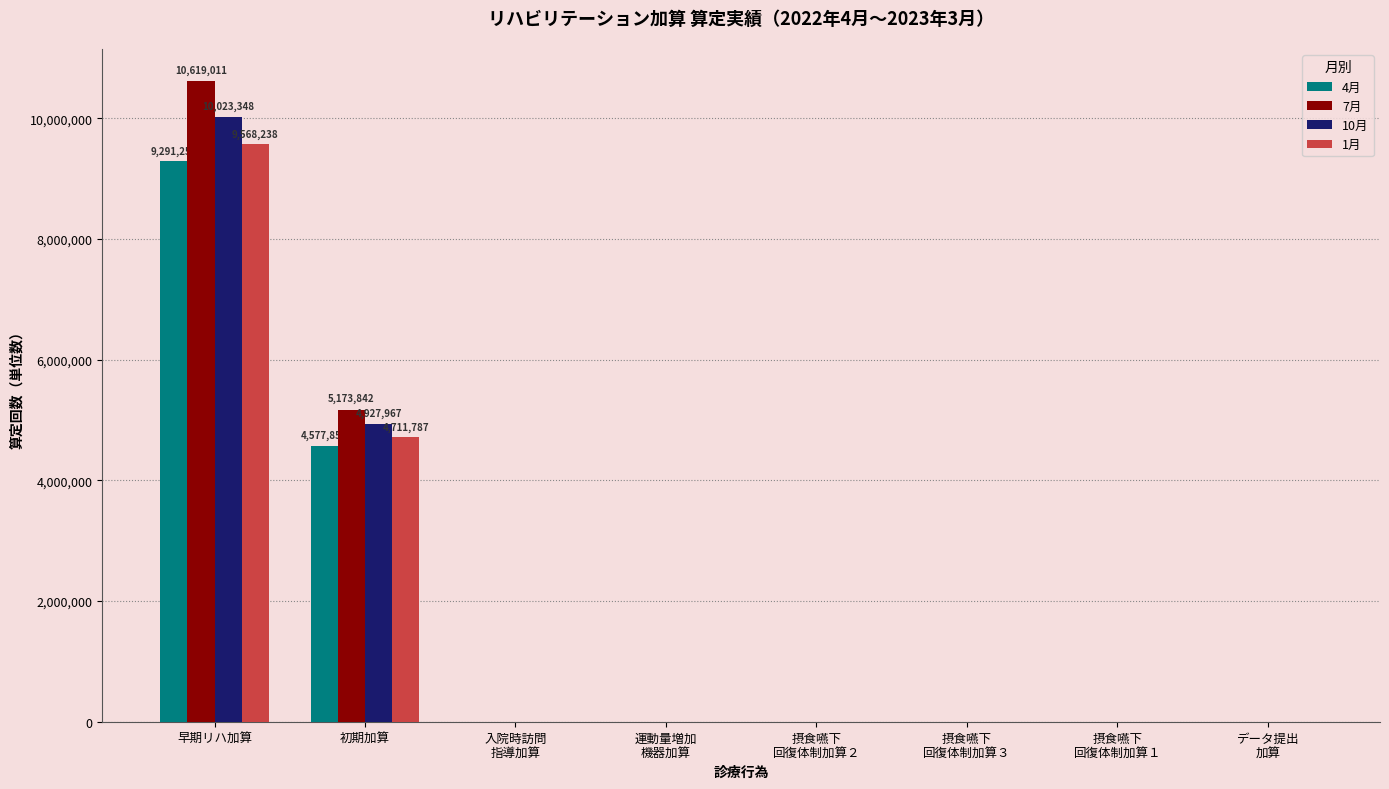

Which category has the highest value in the 4月 series?

早期リハ加算